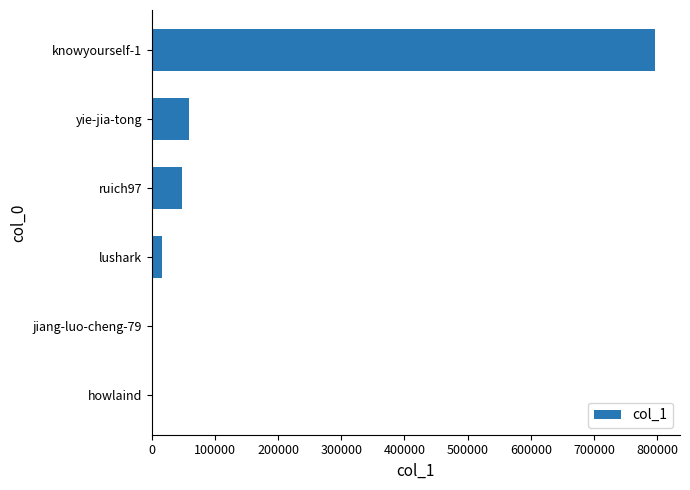

Which label corresponds to the largest value in the chart?

knowyourself-1